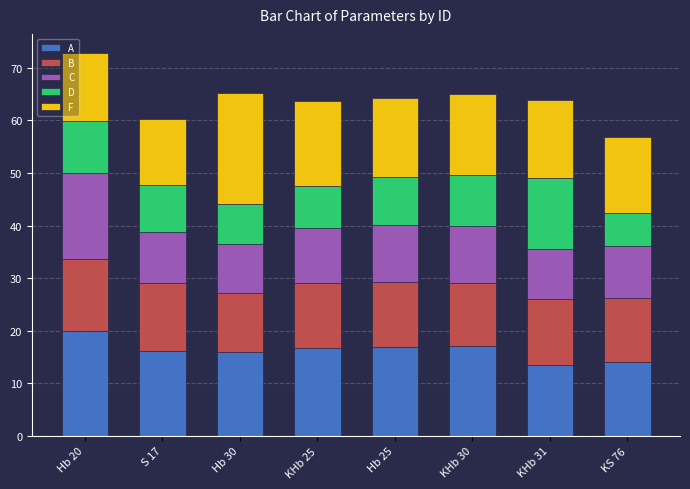

Which category has the highest value in the A series?

Hb 20